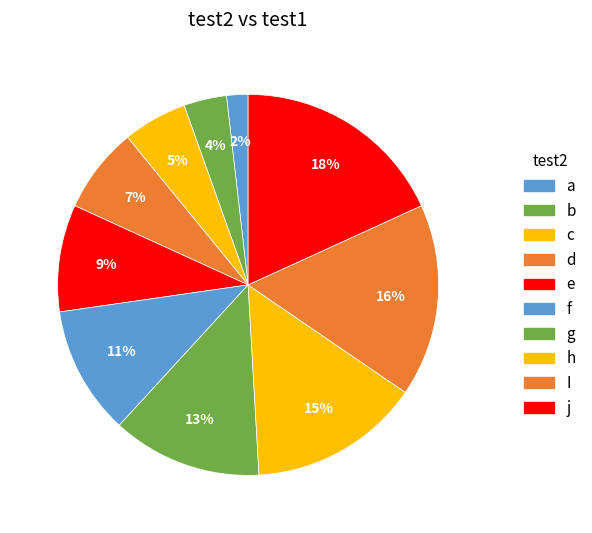

Is the sum of d and f greater than half?

No